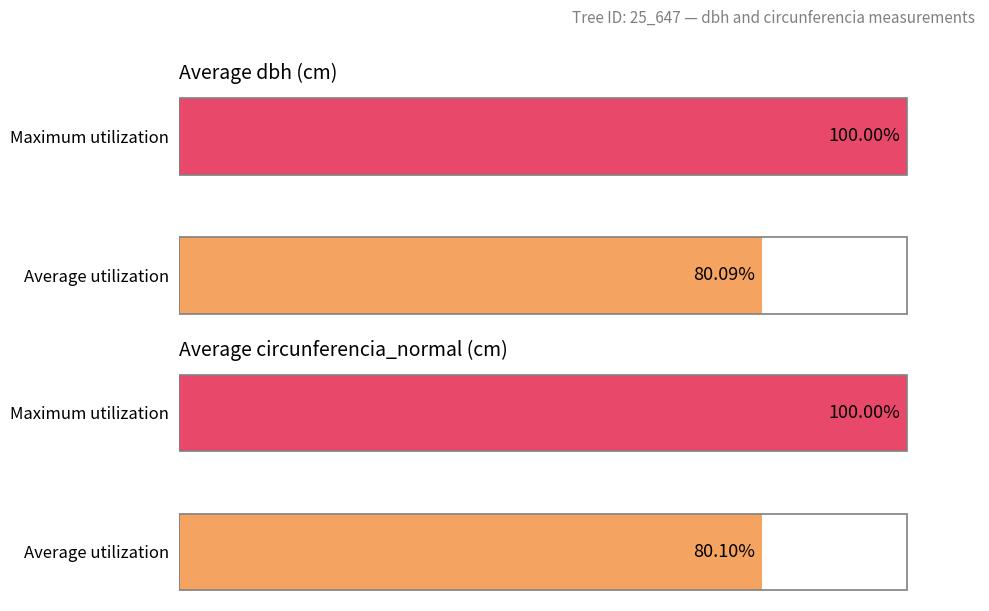

List the labels in order of Average circunferencia_normal (cm) value, smallest first.

Average utilization, Maximum utilization